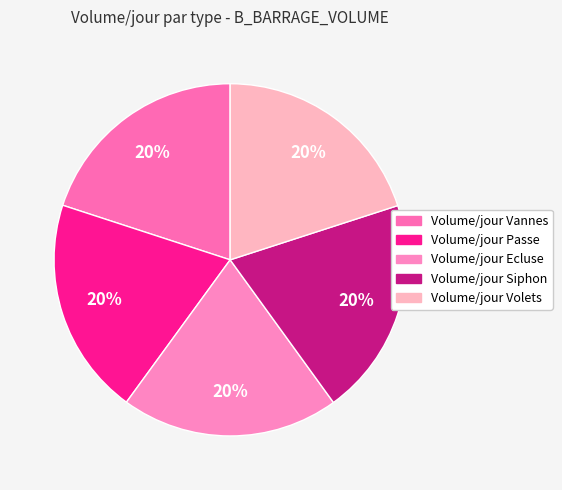

What is the largest slice in the pie chart?

Volume/jour Volets